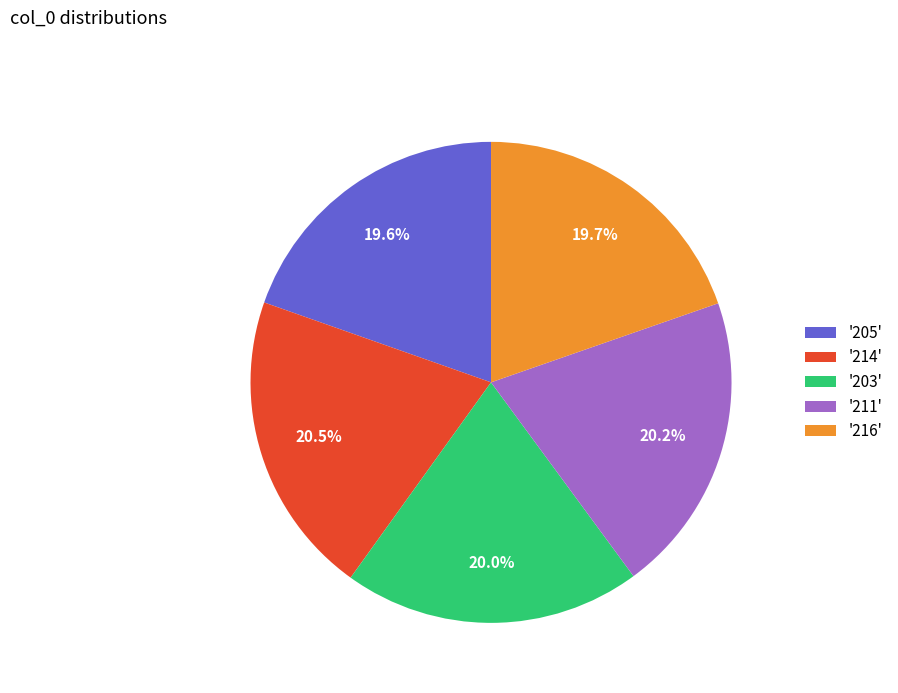

Combined, do '203' and '216' account for over 50%?

No